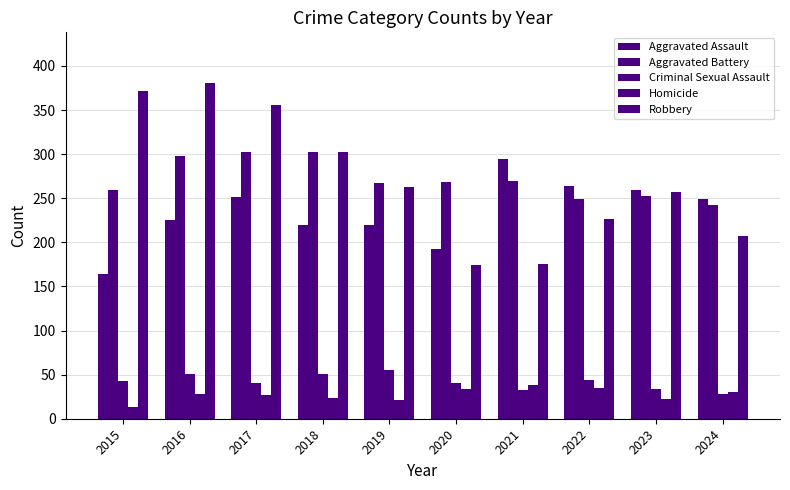

What is the spread (max minus min) of values at 2017?

329